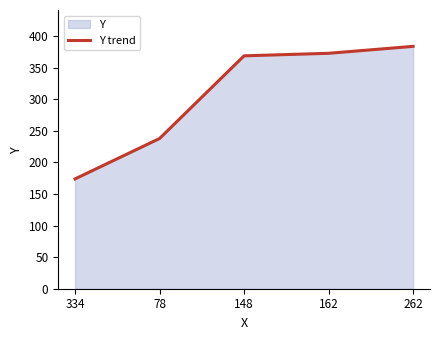

List the labels in order of value, largest first.

262, 162, 148, 78, 334